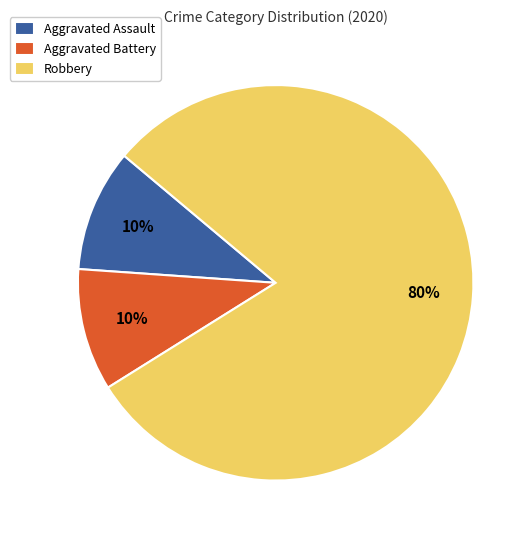

Which category has the biggest portion of the pie?

Robbery